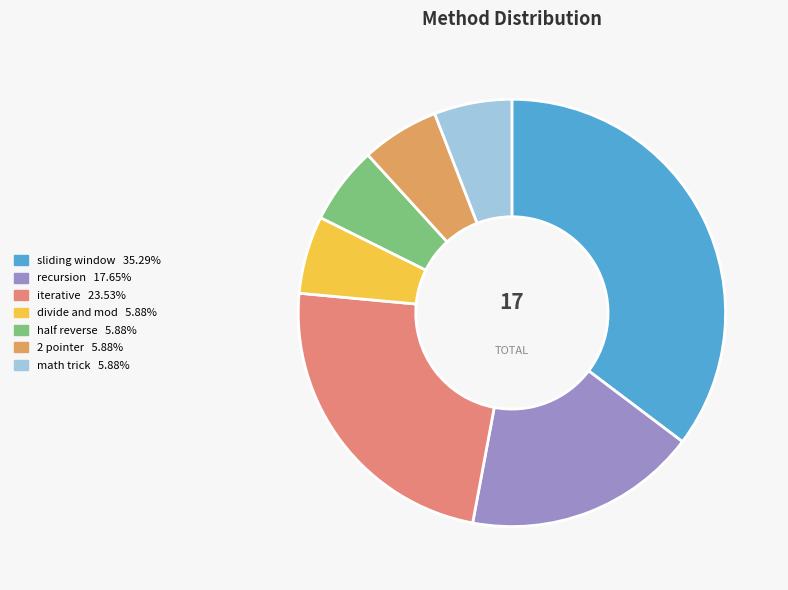

What is the largest slice in the pie chart?

sliding window